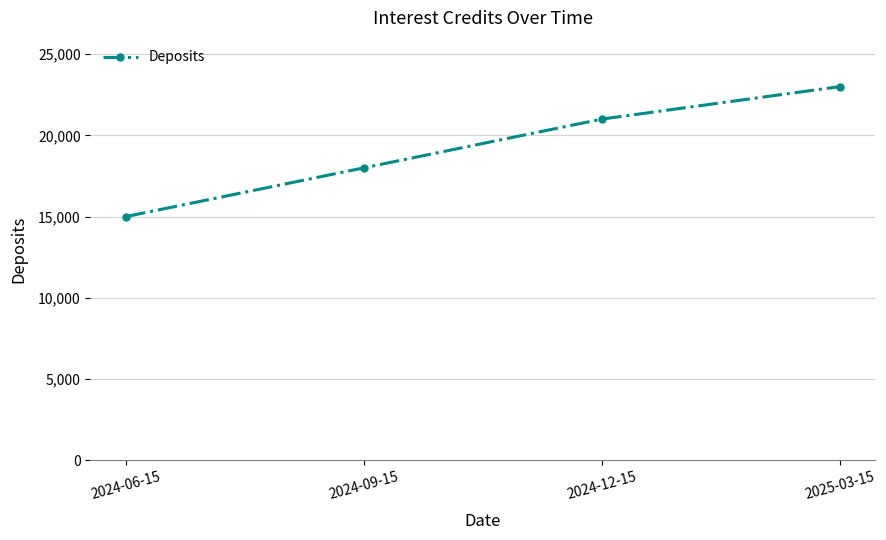

True or false: the data shows 18000 at 2024-09-15.

True